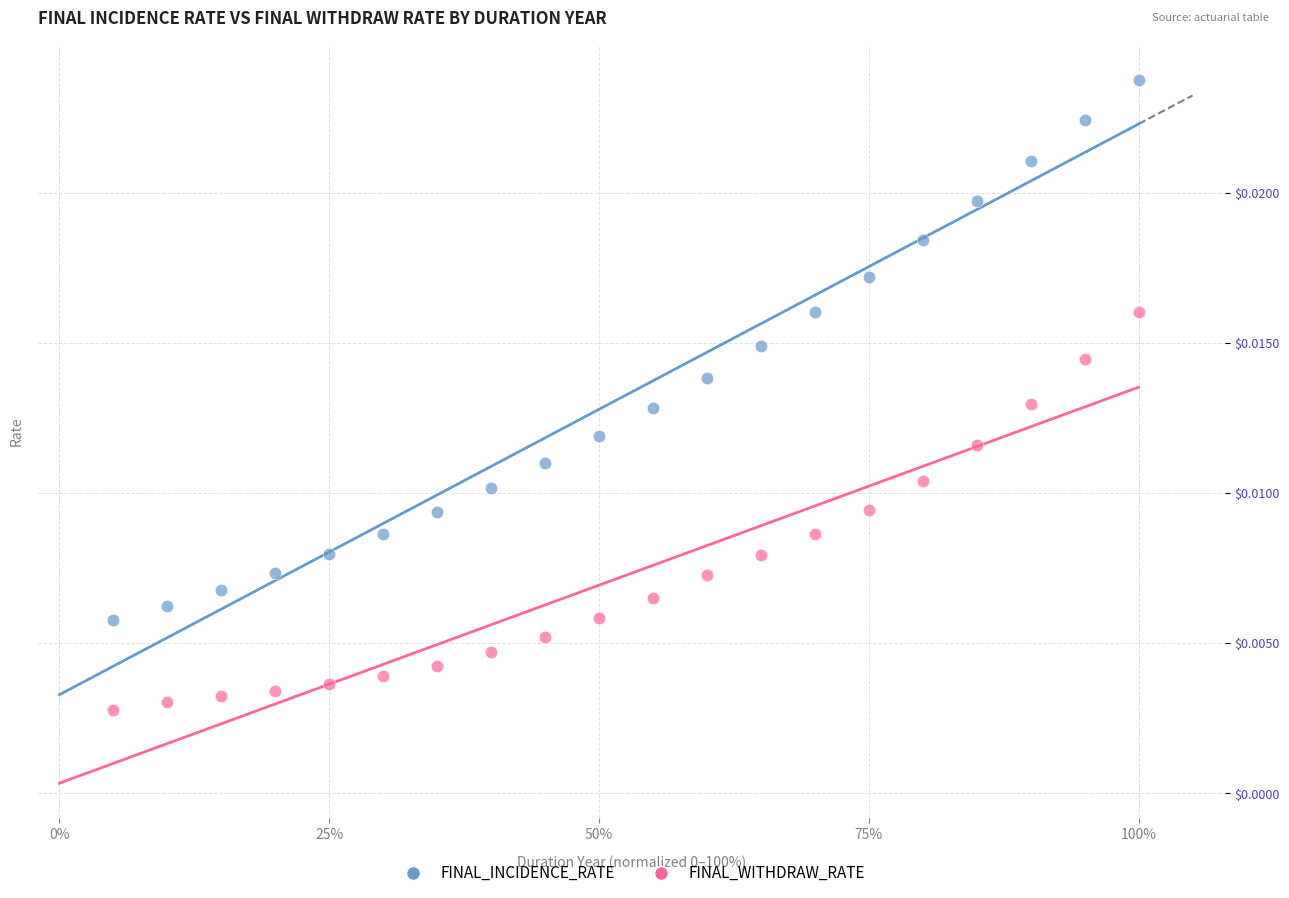

Which series contains the highest Y value?

FINAL_INCIDENCE_RATE